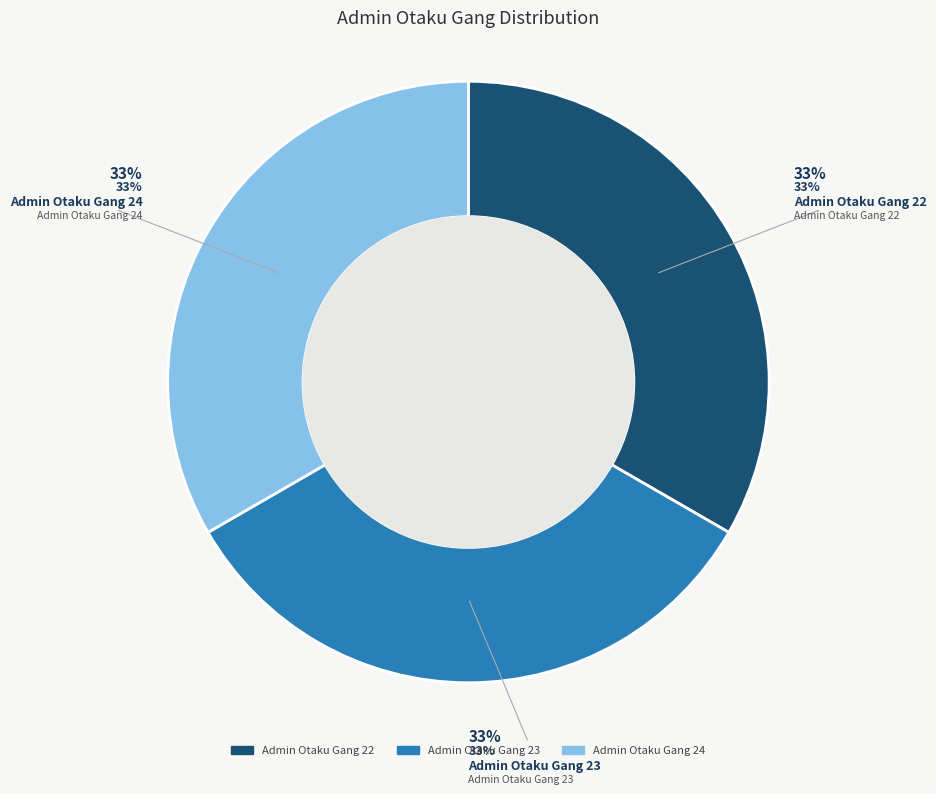

Does Admin Otaku Gang 24 account for over 50% of the chart?

No